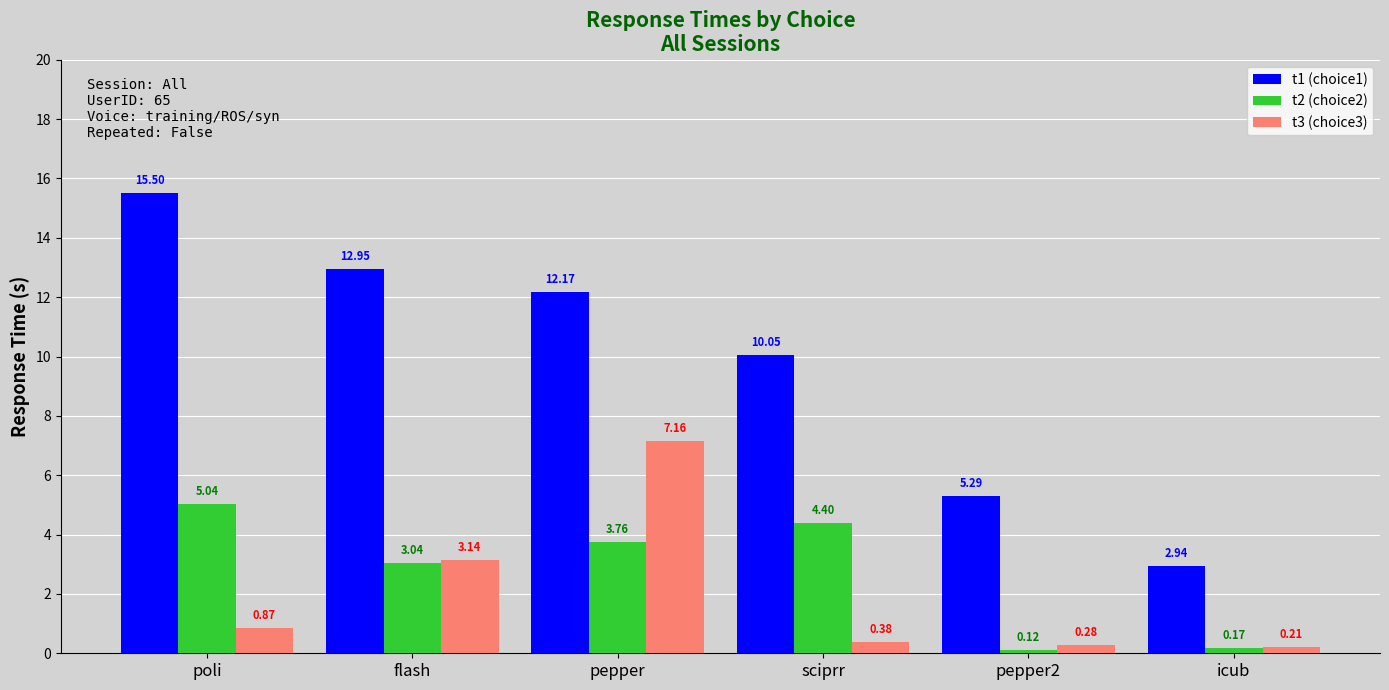

What is the sum of the t3 (choice3) values at poli and pepper?

8.0